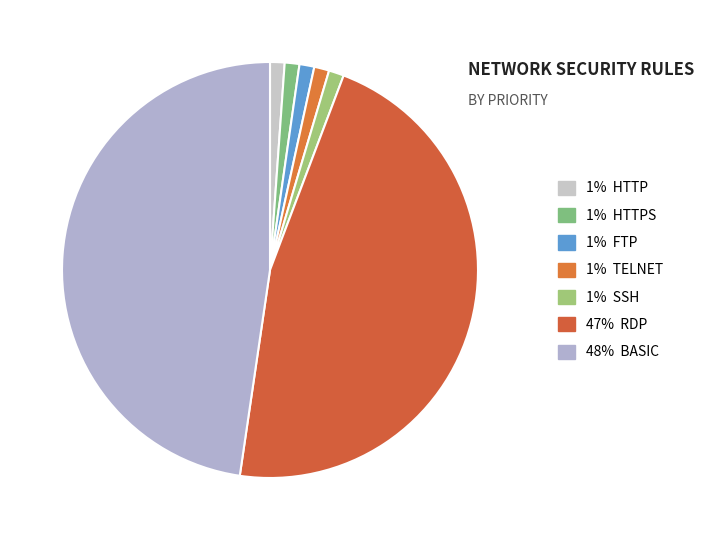

Count the number of slices in the pie.

7